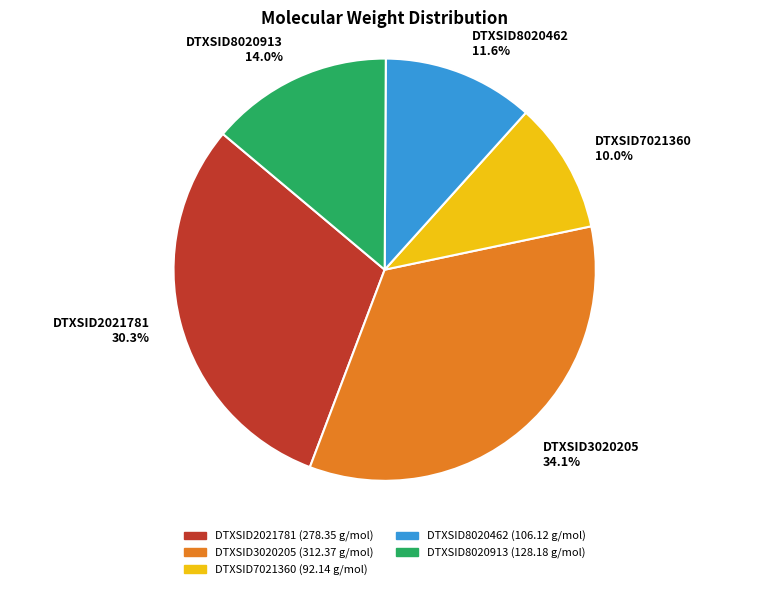

Is there any slice that represents more than half of the pie?

No